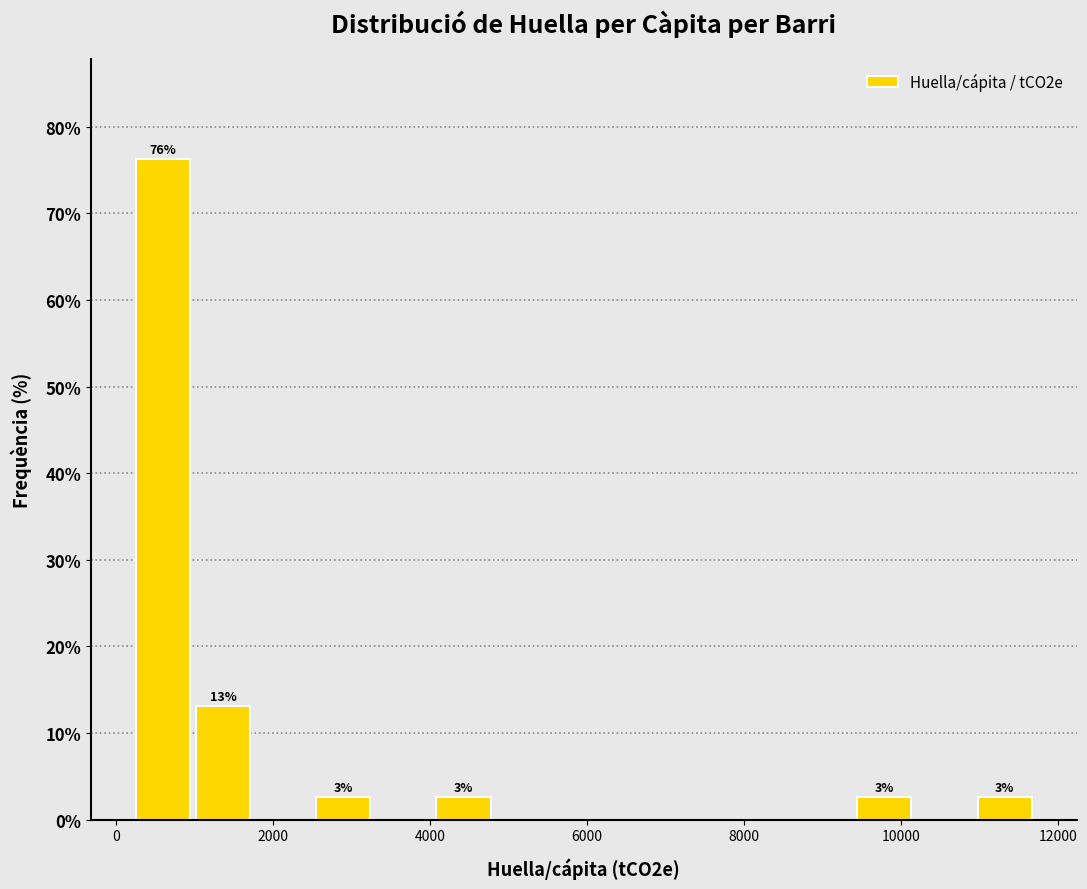

Read against the x-axis, roughly where is the centre of the tallest bar?

600